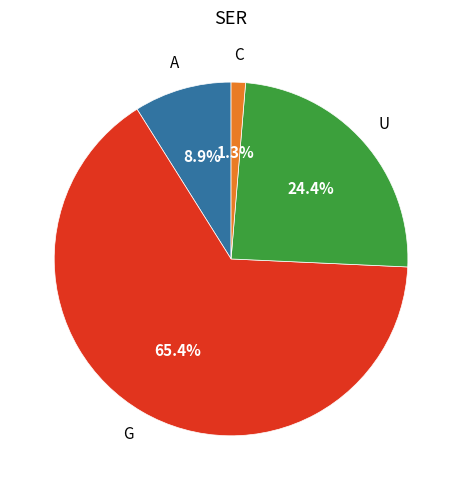

Is there a majority slice in this chart?

Yes